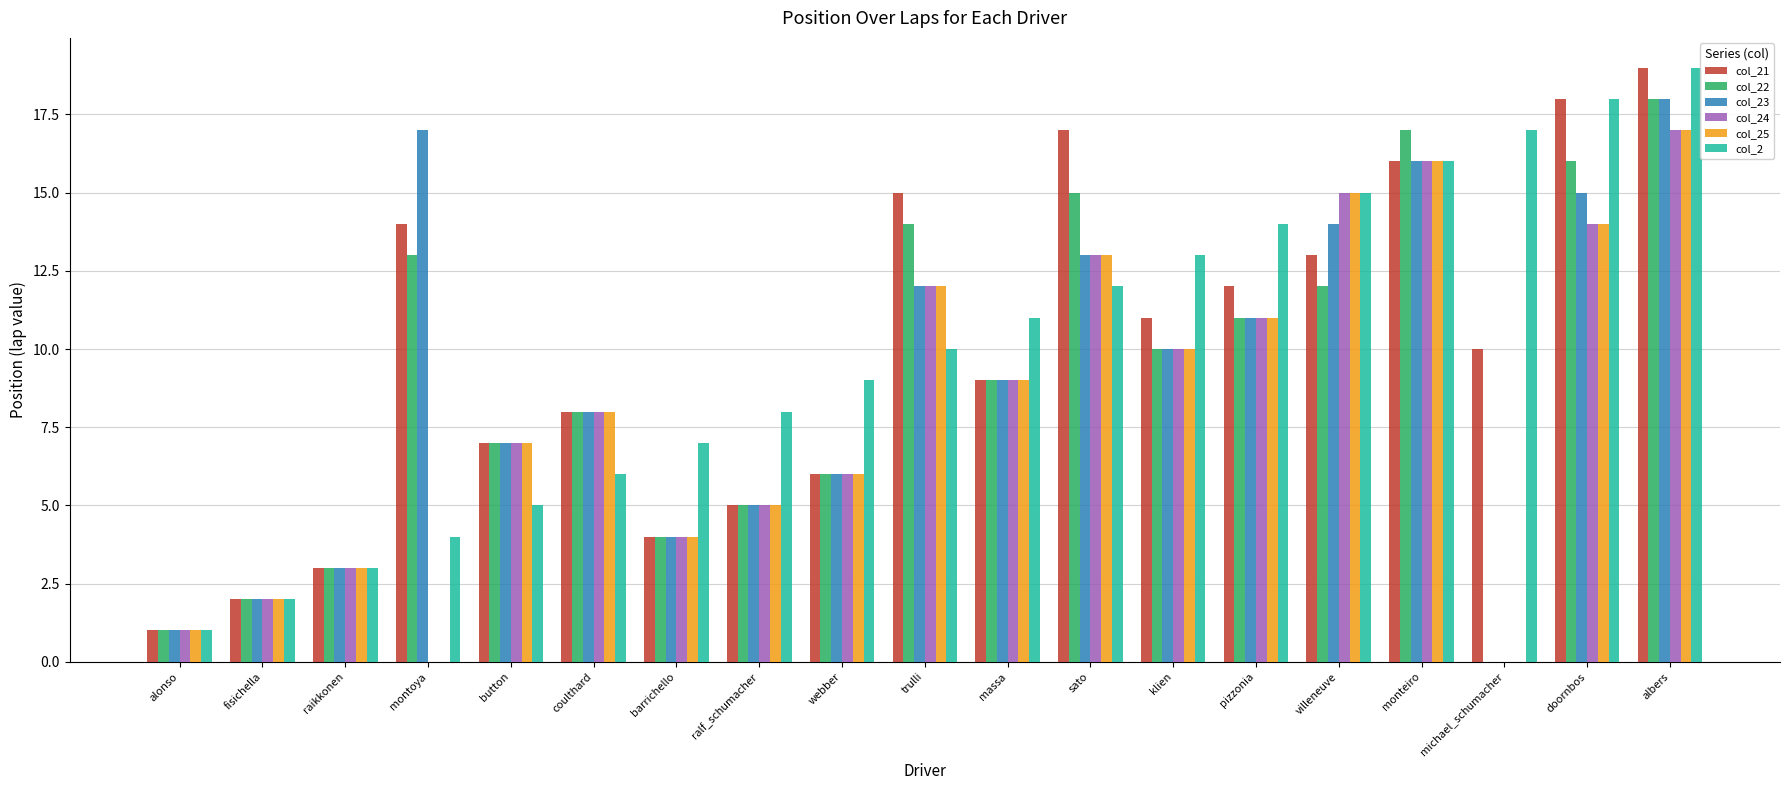

At which label does col_2 reach its peak?

albers